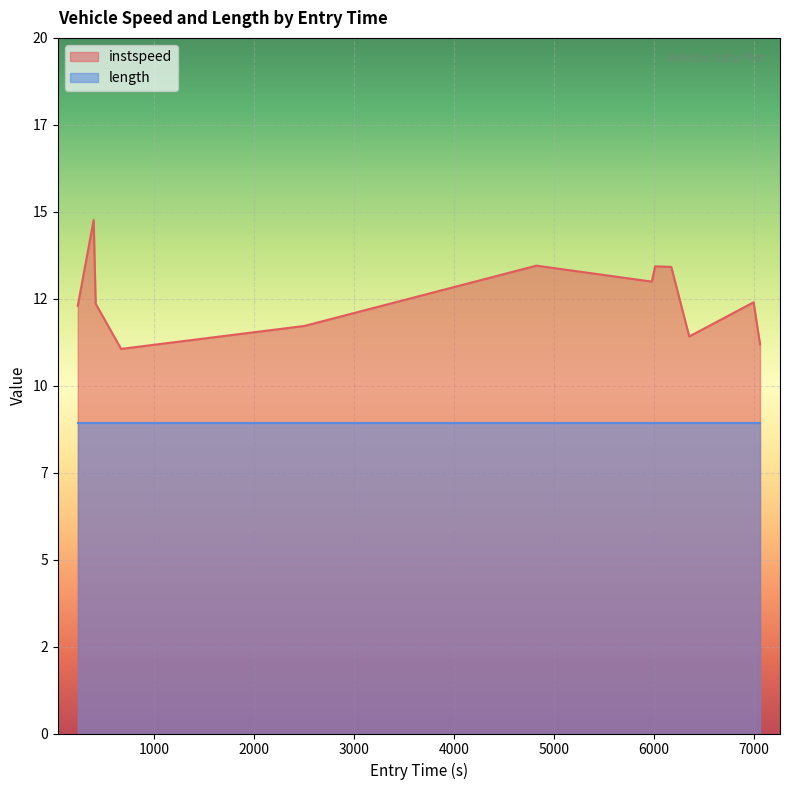

True or false: there are more than 0 points higher than both neighbors.

True